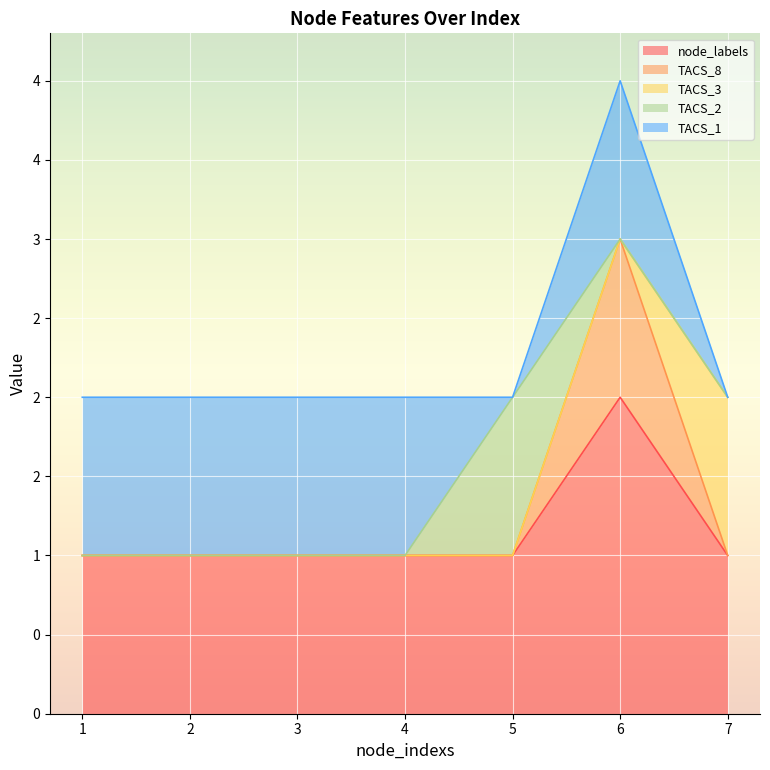

Reading left to right, what are all the values shown in this chart?

node_labels: 1=1	2=1	3=1	4=1	5=1	6=2	7=1
TACS_8: 1=0	2=0	3=0	4=0	5=0	6=1	7=0
TACS_3: 1=0	2=0	3=0	4=0	5=0	6=0	7=1
TACS_2: 1=0	2=0	3=0	4=0	5=1	6=0	7=0
TACS_1: 1=1	2=1	3=1	4=1	5=0	6=1	7=0